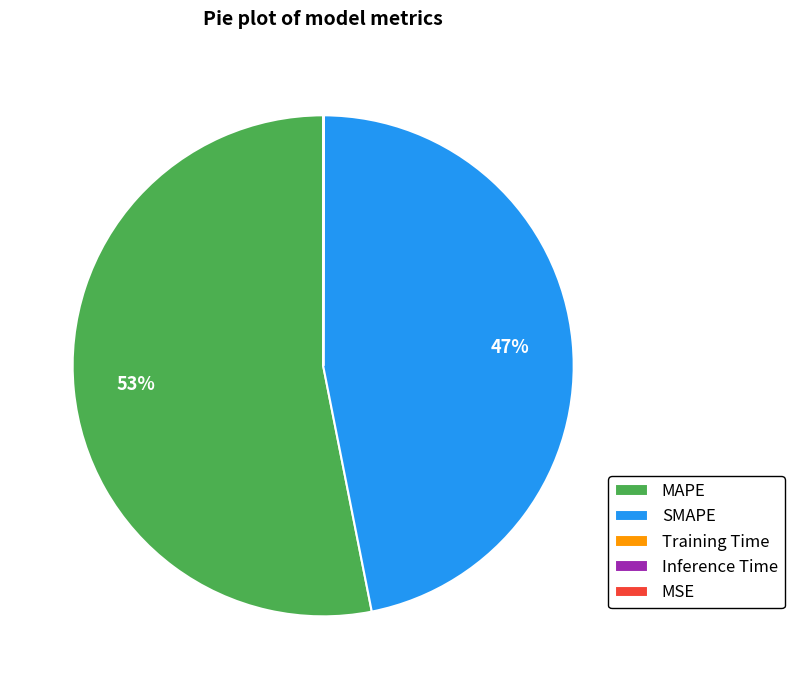

To the nearest percent, what is the average slice percentage?

20%